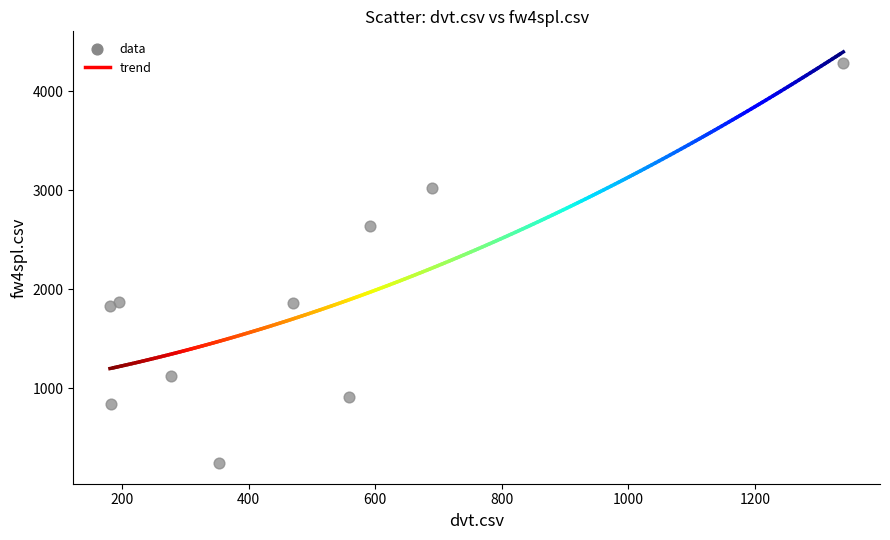

What is the average Y value?

1862.1